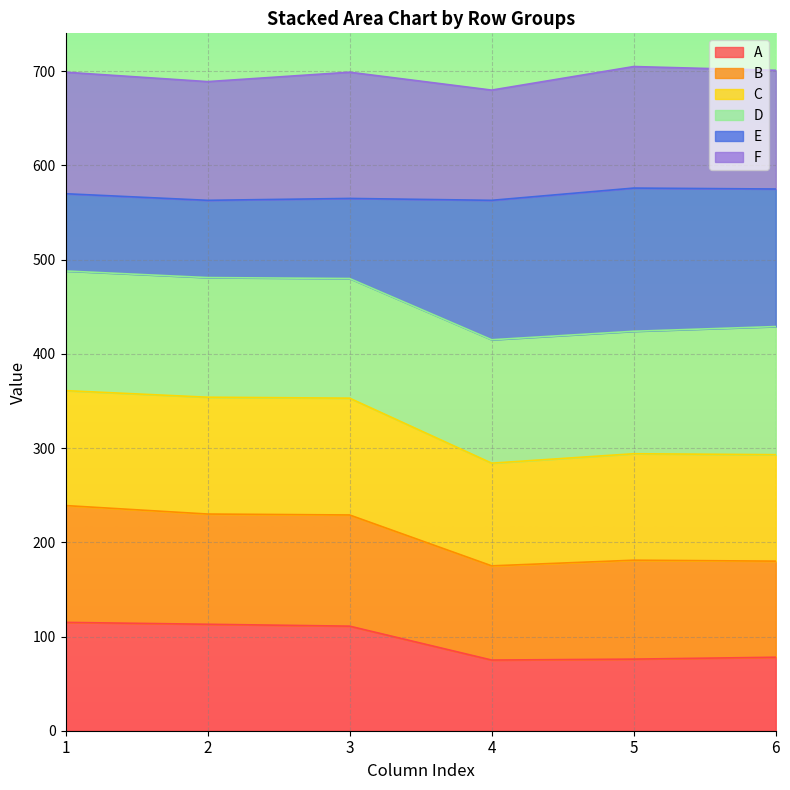

In B, how many points are lower than both neighbors (excluding endpoints)?

1